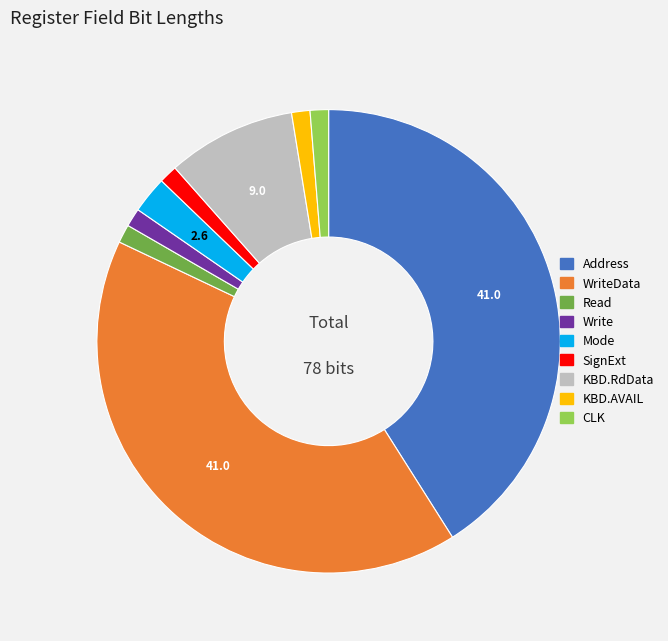

Is there a majority slice in this chart?

No